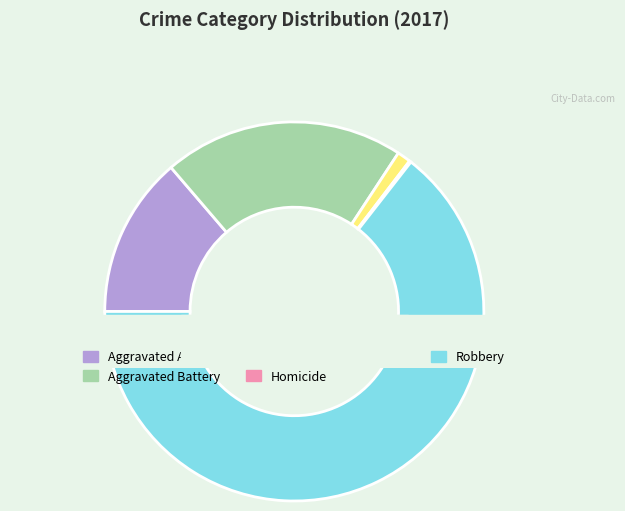

Rank the categories by value from lowest to highest.

Homicide, Criminal Sexual Assault, Aggravated Assault, Aggravated Battery, Robbery